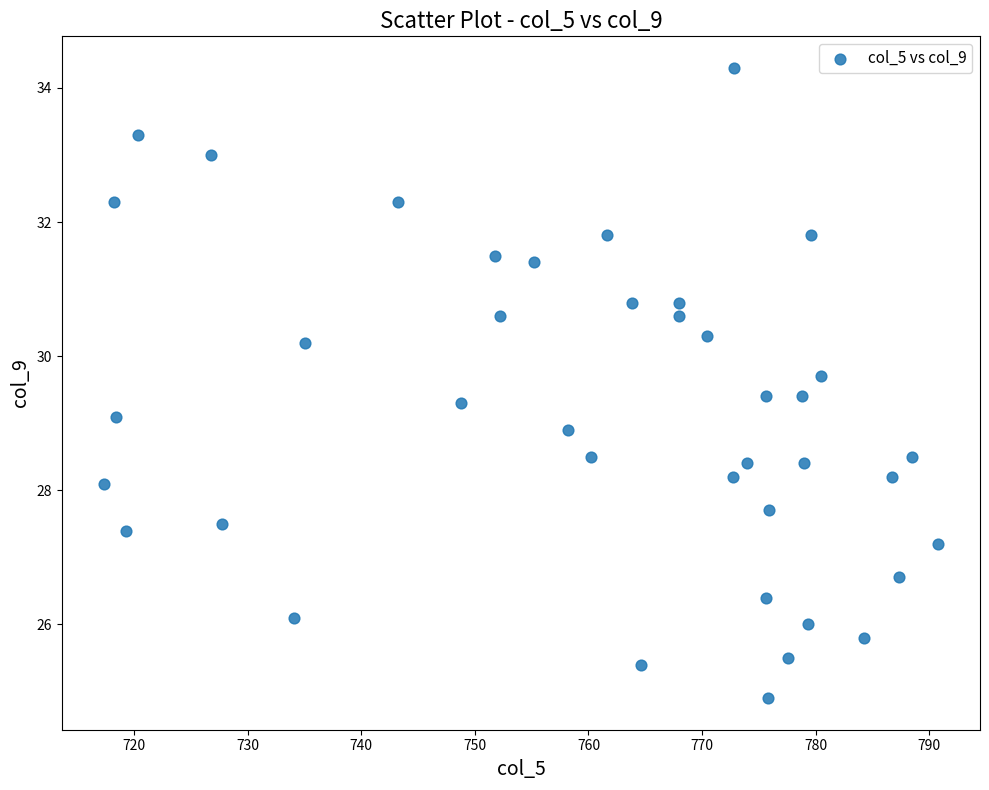

What is the range of X values (max minus min)?

73.5